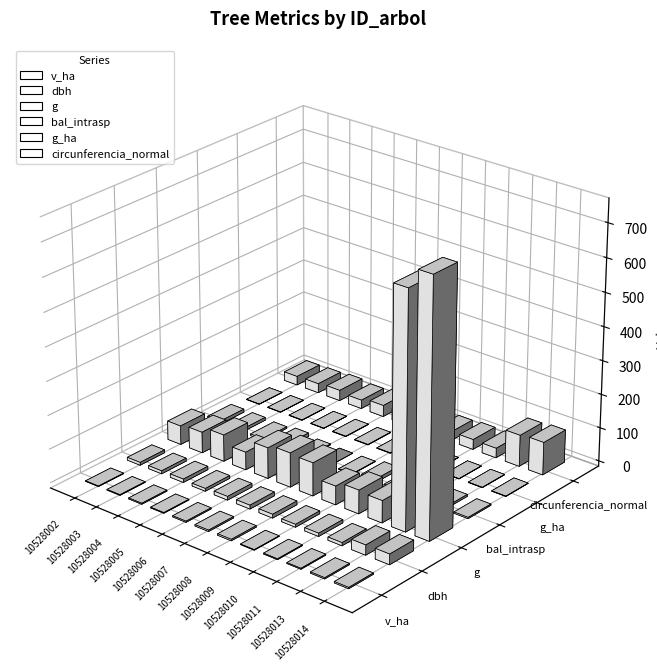

At how many categories does at least one series exceed 746?

1